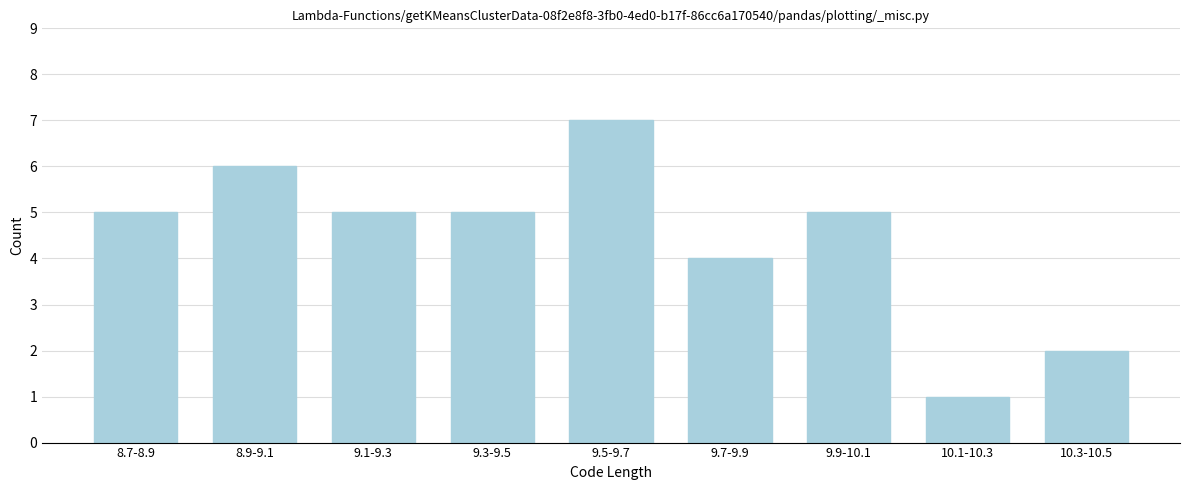

Reading left to right, what are all the values shown in this chart?

5	6	5	5	7	4	5	1	2